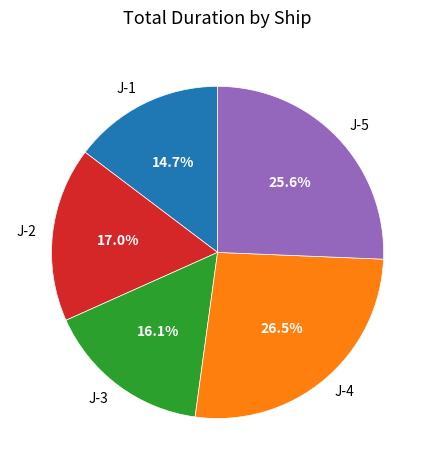

Which category has the smallest portion of the pie?

J-1